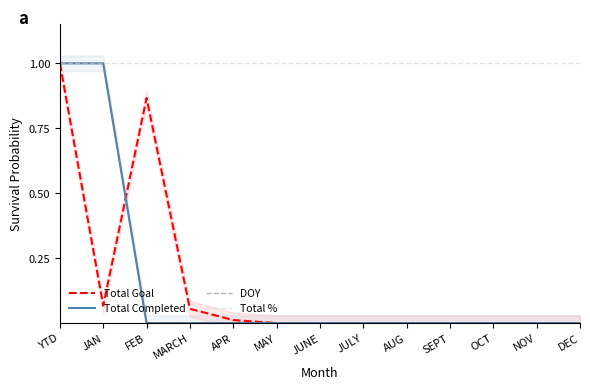

What is the label of the 2nd point from the left?

JAN